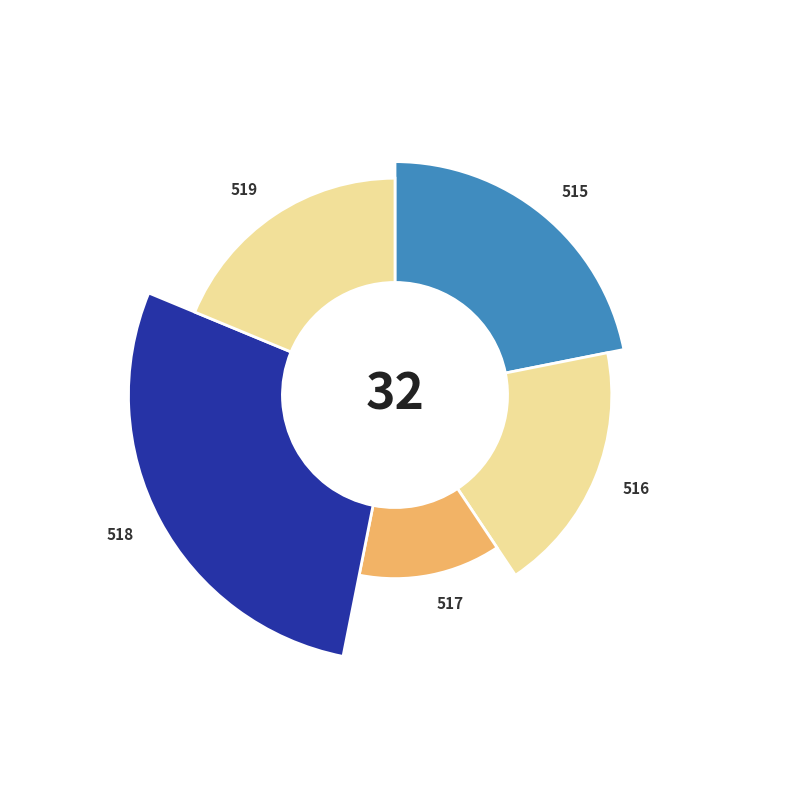

Which category has the biggest portion of the pie?

518